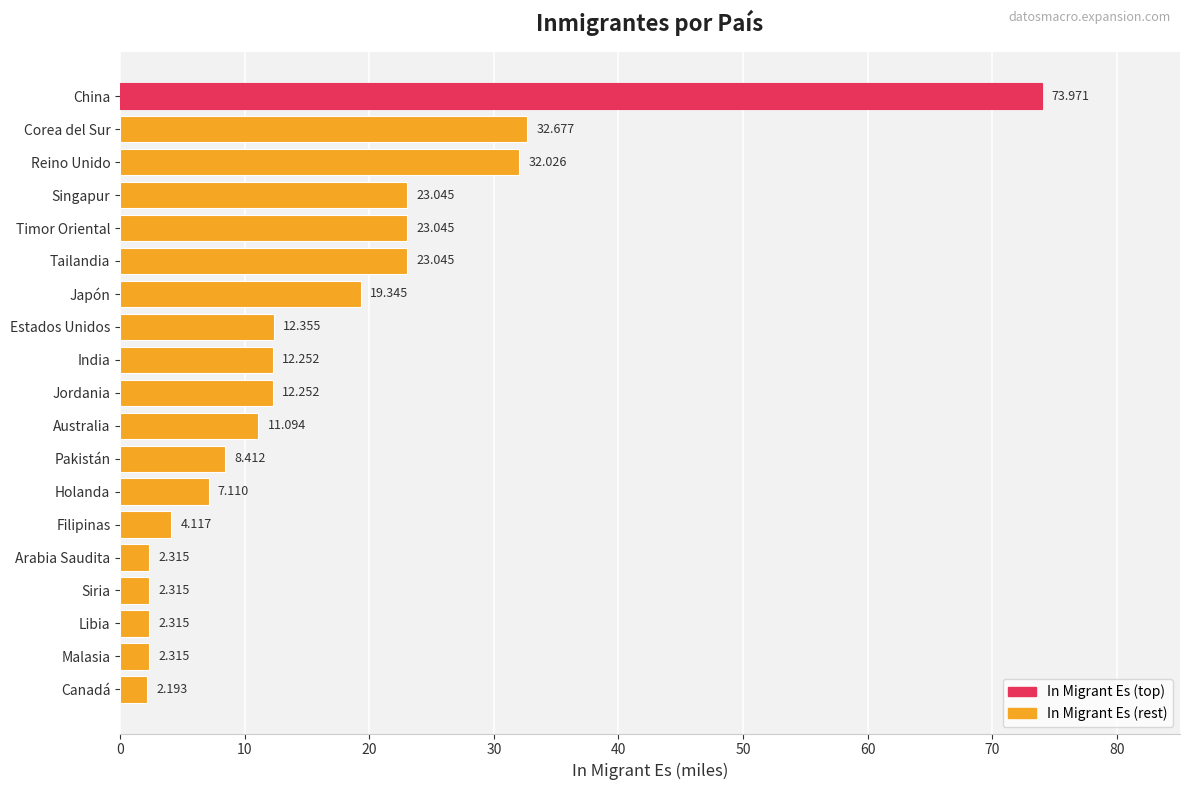

What is the sum of all values?

306.2